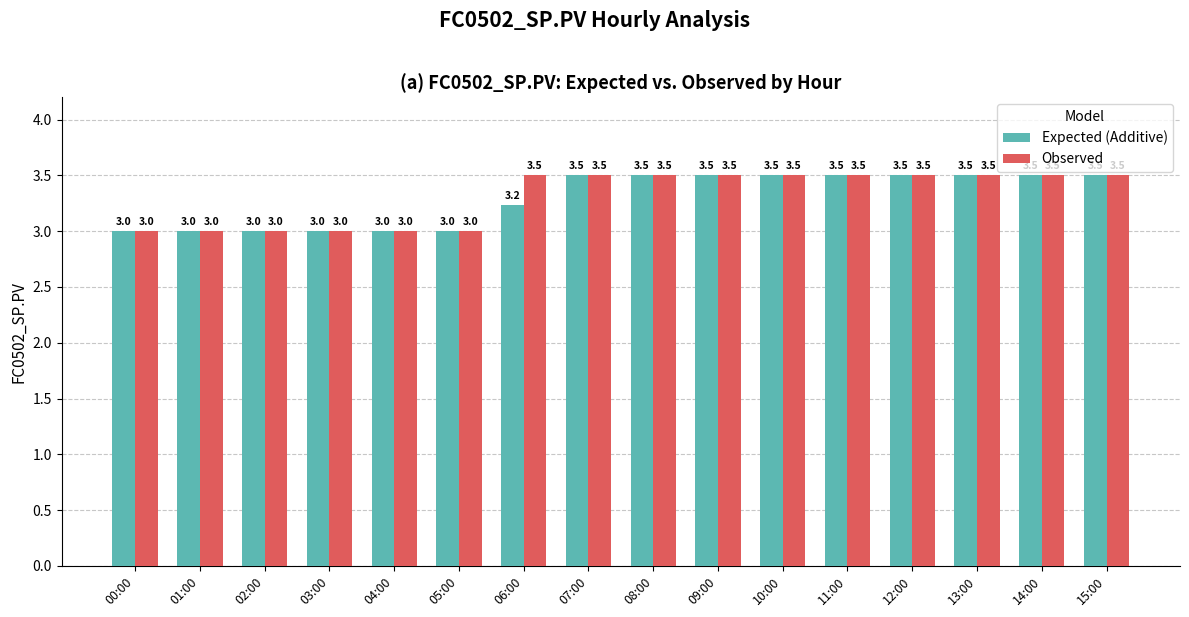

What is the label of the 3rd bar from the left?

02:00